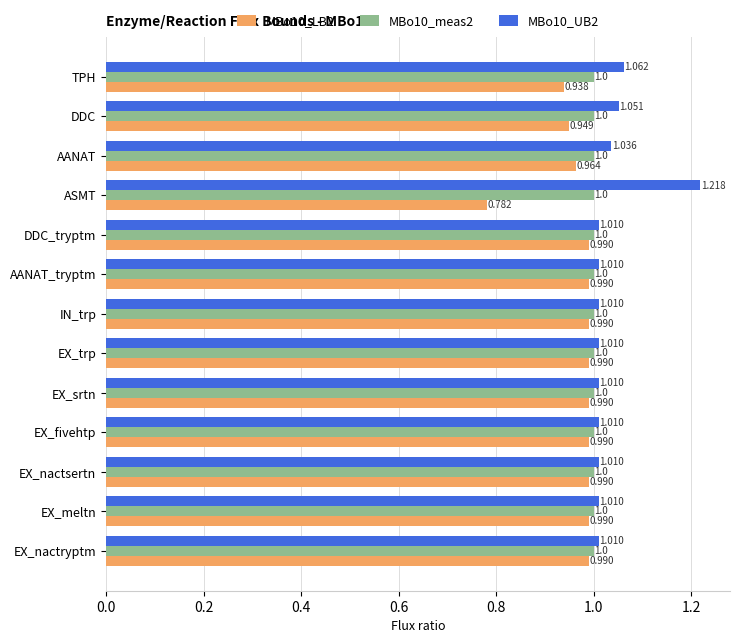

Where is MBo10_LB2 nearest to the value 0?

ASMT